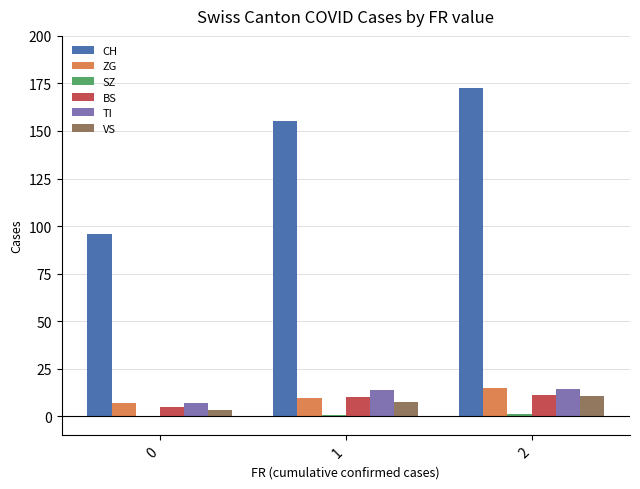

What is the highest value of the VS series?

10.8